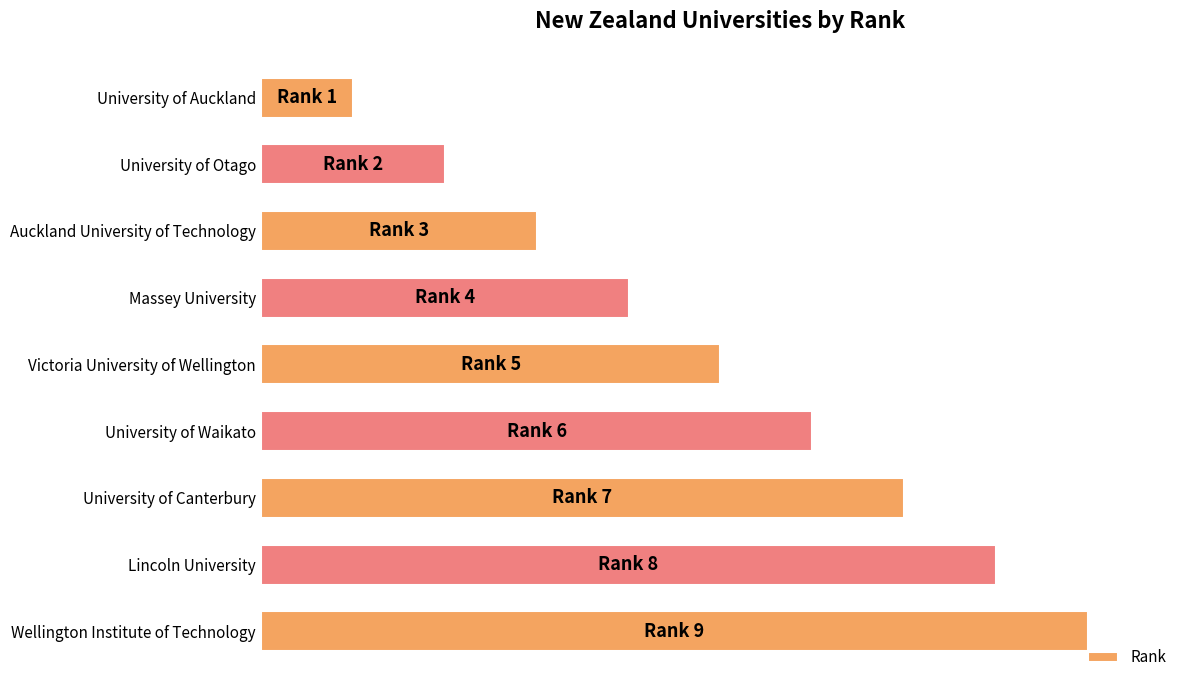

Are the bars horizontal?

Yes